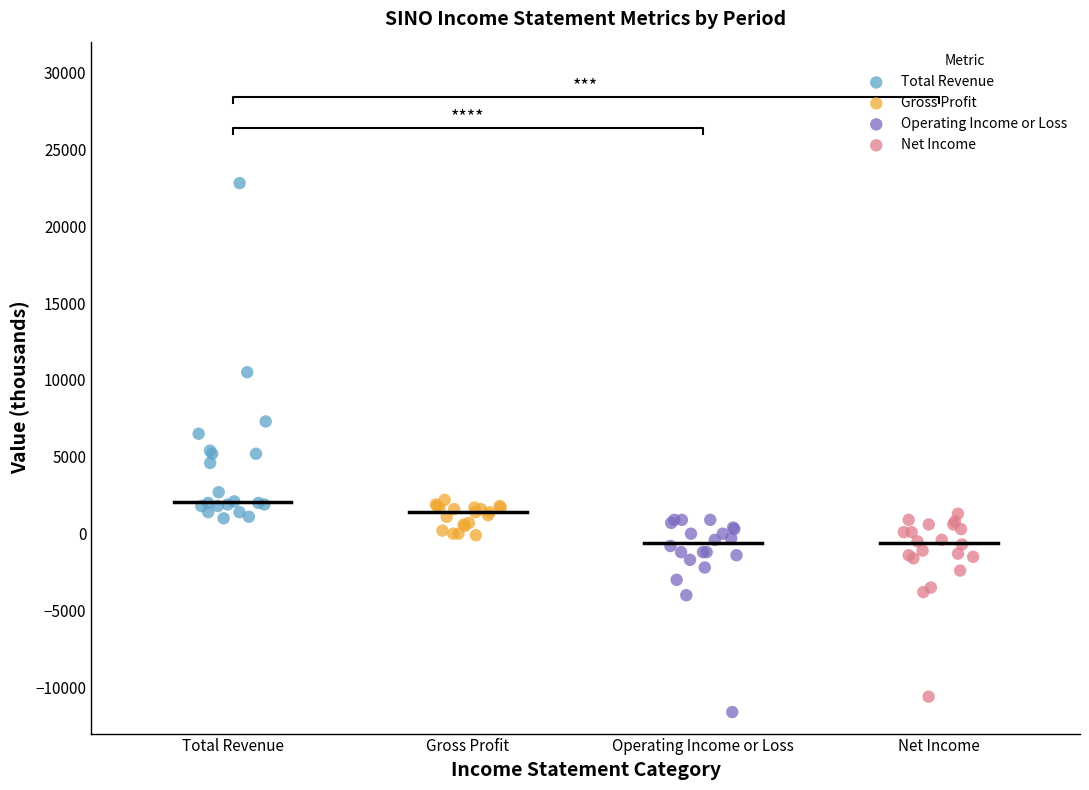

Which series reaches the maximum Y coordinate?

Total Revenue